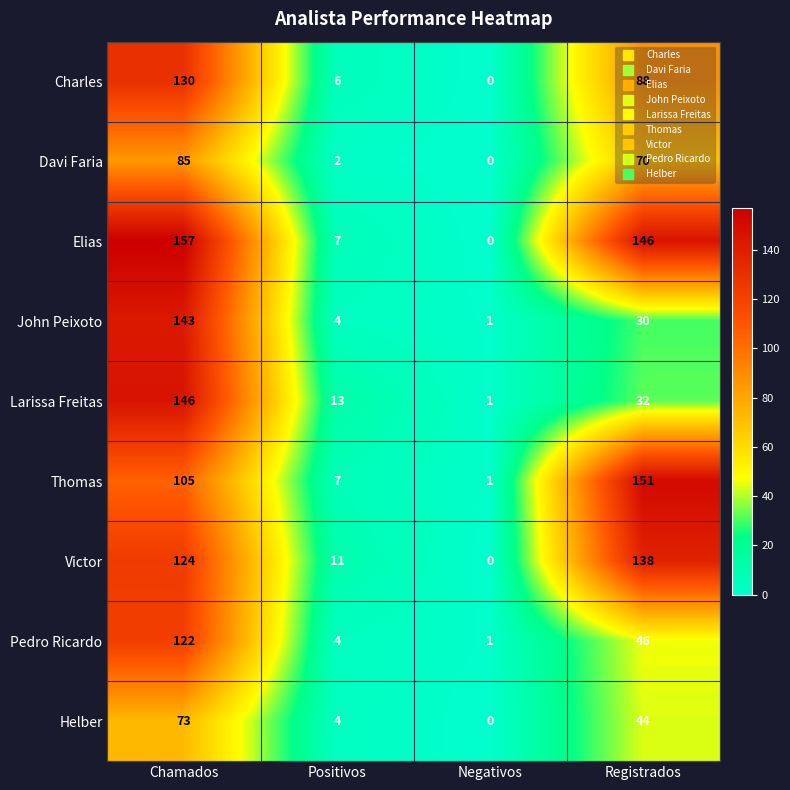

What is the sum of the Davi Faria values at Chamados and Positivos?

87